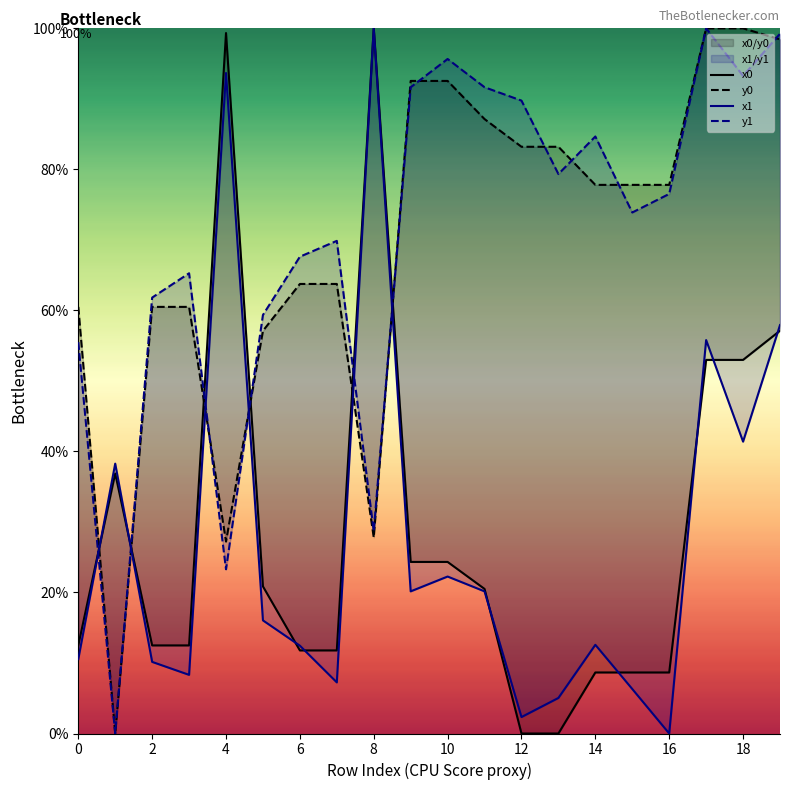

True or false: y0 and x1 intersect in this chart.

True